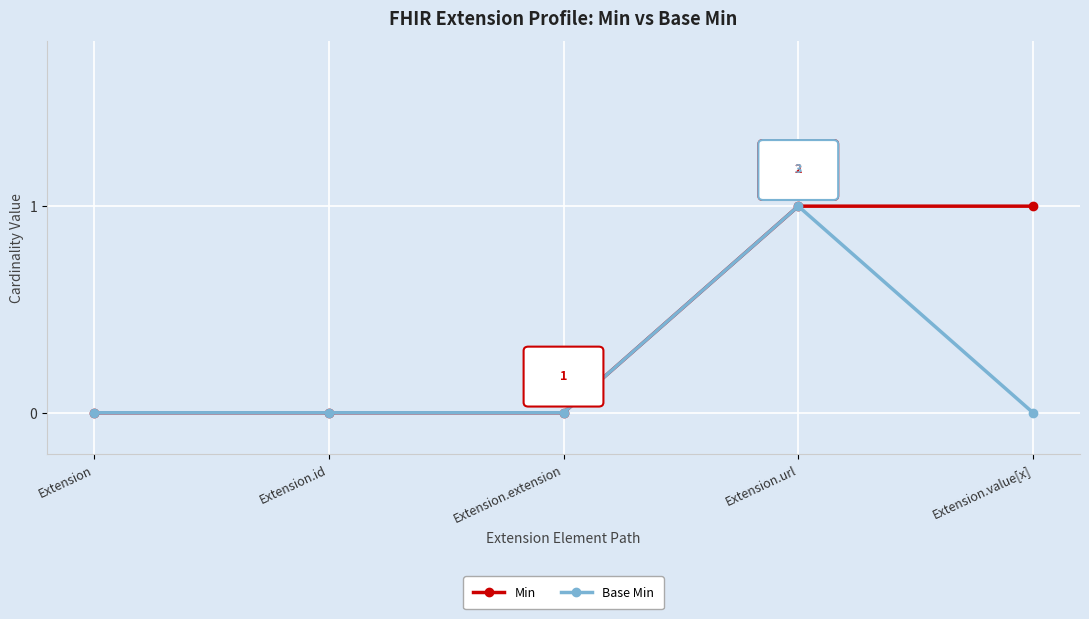

Which category has the highest value in the Base Min series?

Extension.url